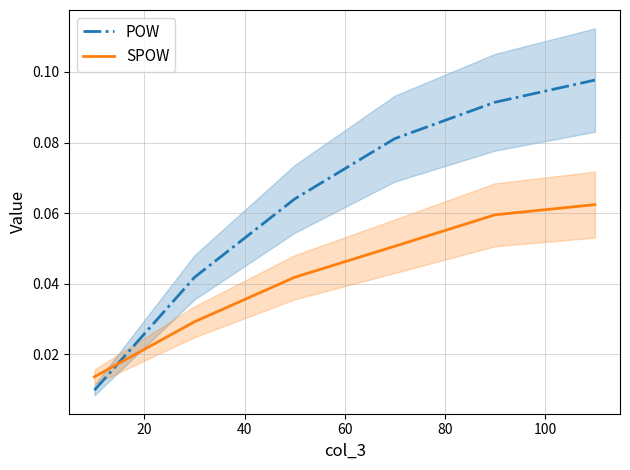

Which series has the largest total across all categories?

POW